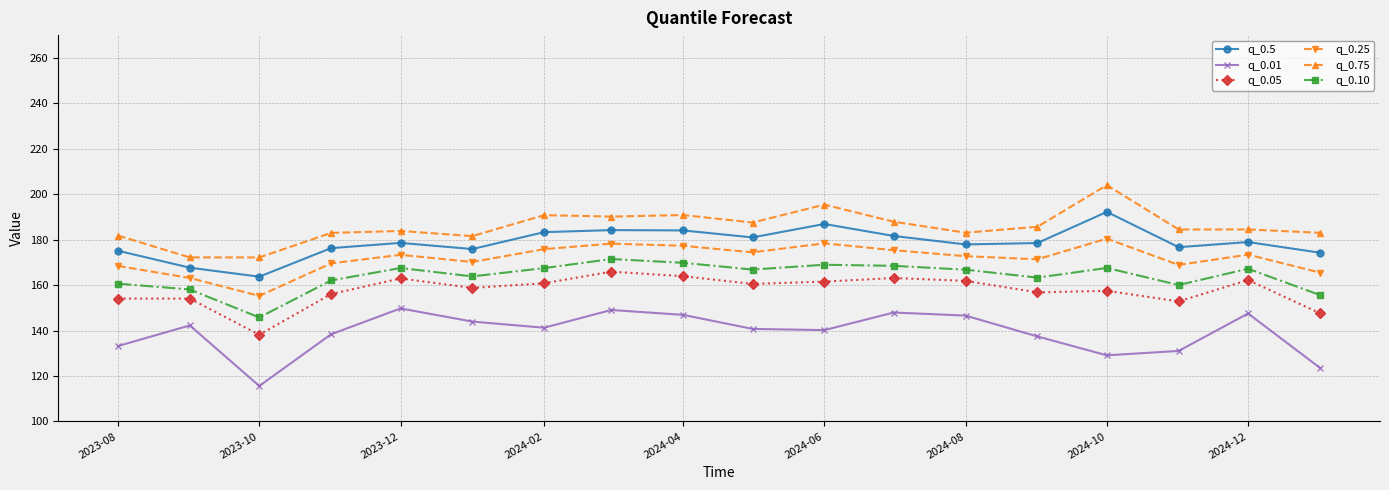

Does the chart display data point markers on the line(s)?

Yes